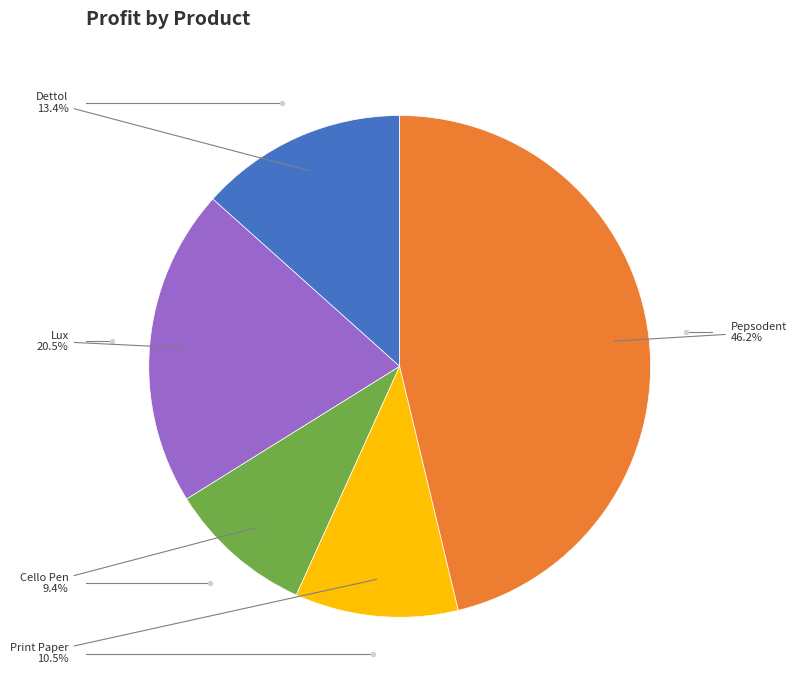

Does any single category account for the majority?

No